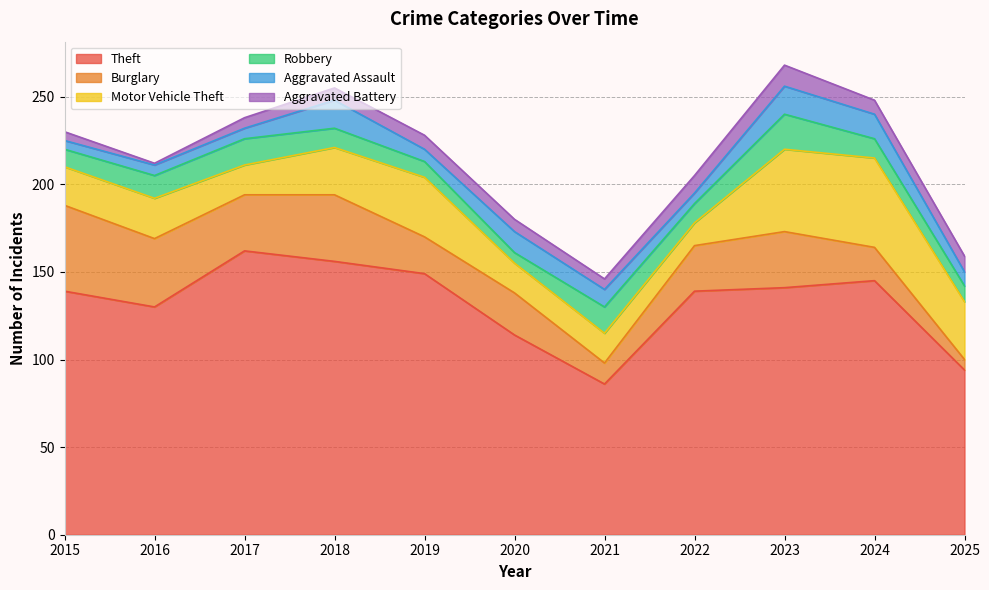

Is it true that Aggravated Assault equals 16 at 2018?

True